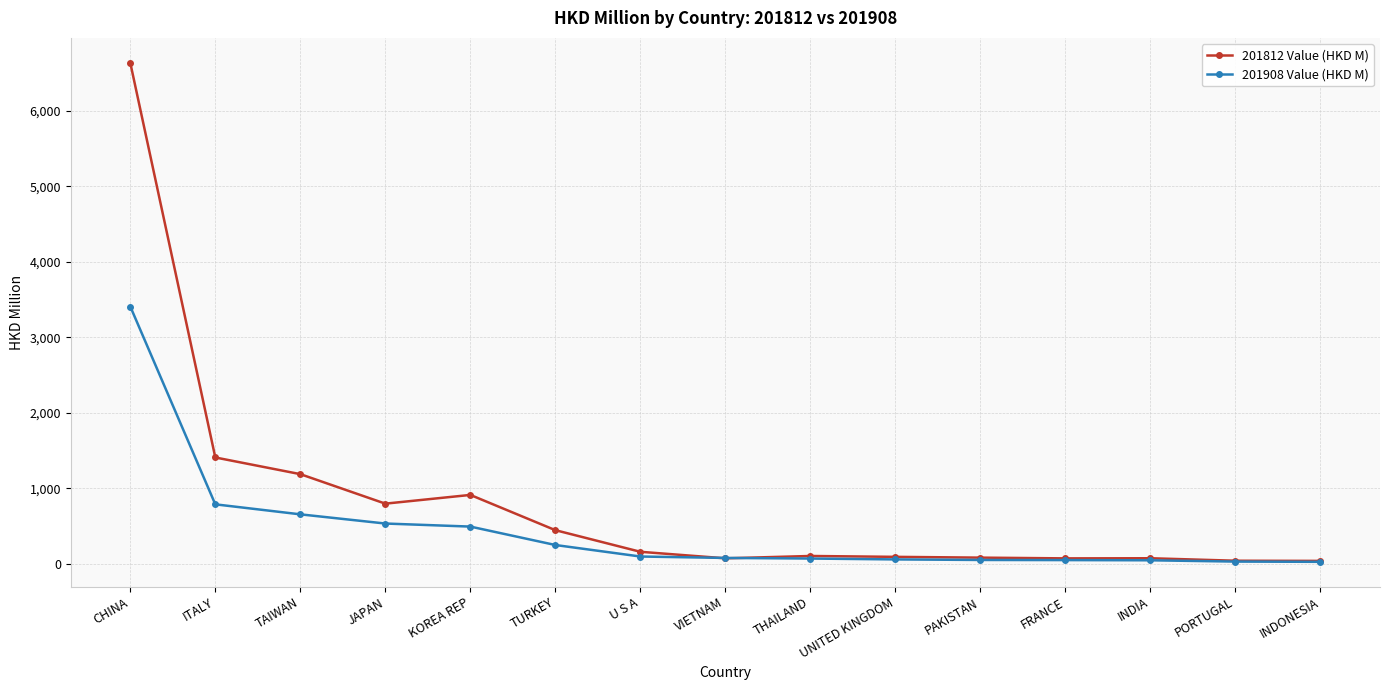

What is the difference between the second highest and second lowest values in the 201812 Value (HKD M) series?

1367.3